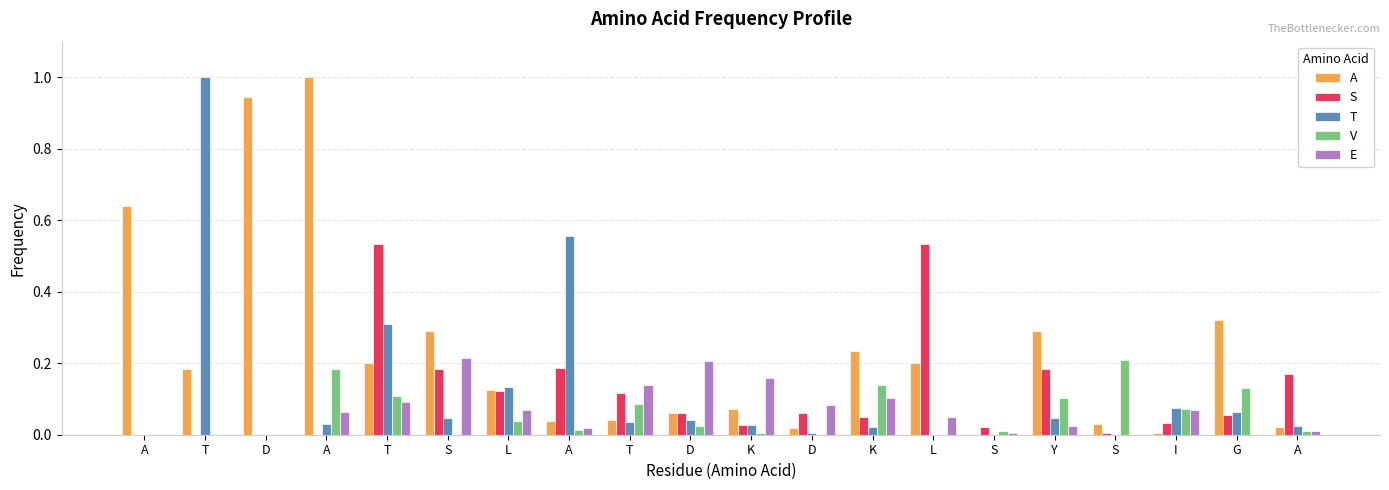

How many data points does each series have?

20